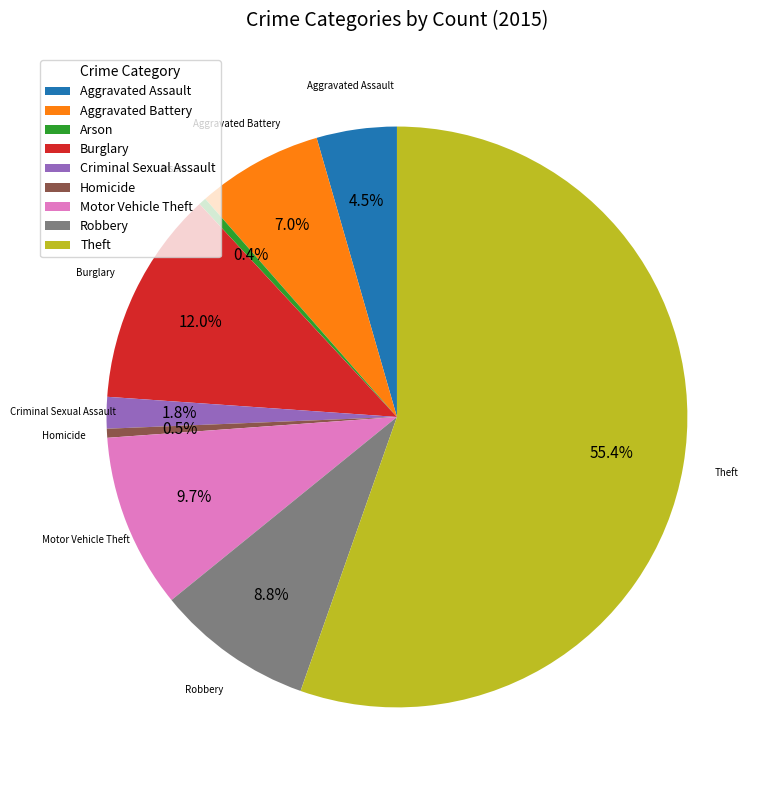

Which slice is the largest?

Theft